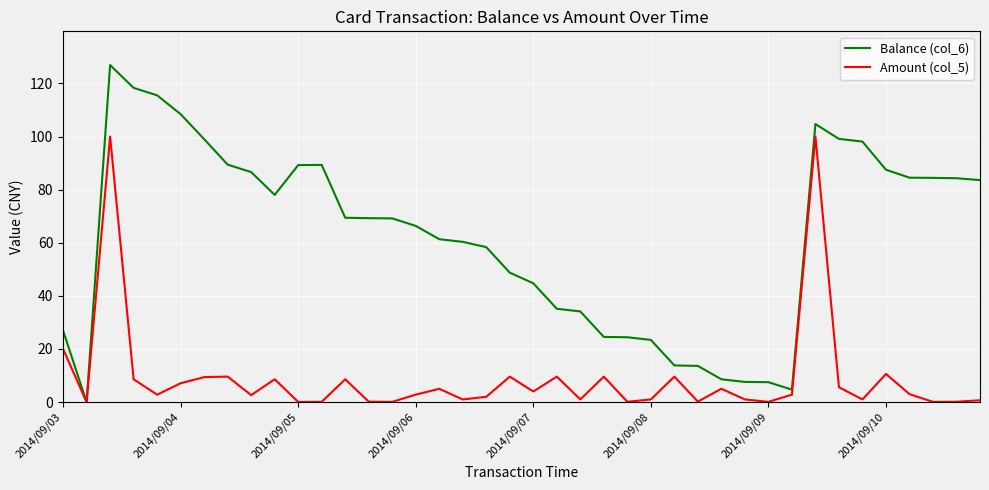

True or false: Balance (col_6) has more than 1 points higher than both neighbors.

True